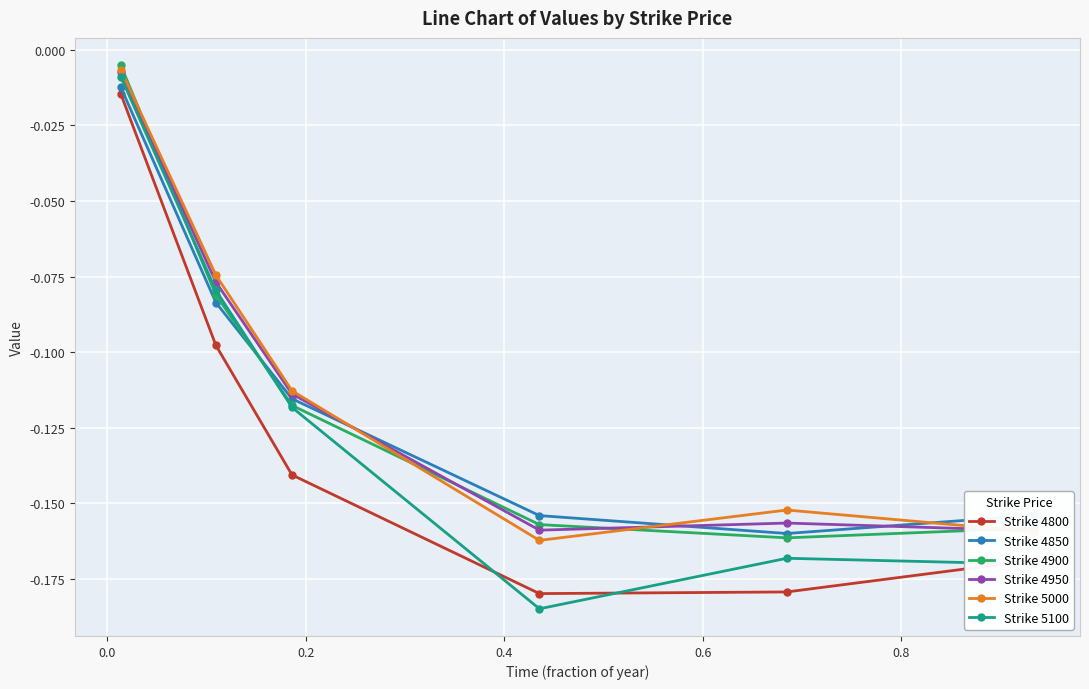

In Strike 5100, how many points are lower than both neighbors (excluding endpoints)?

1